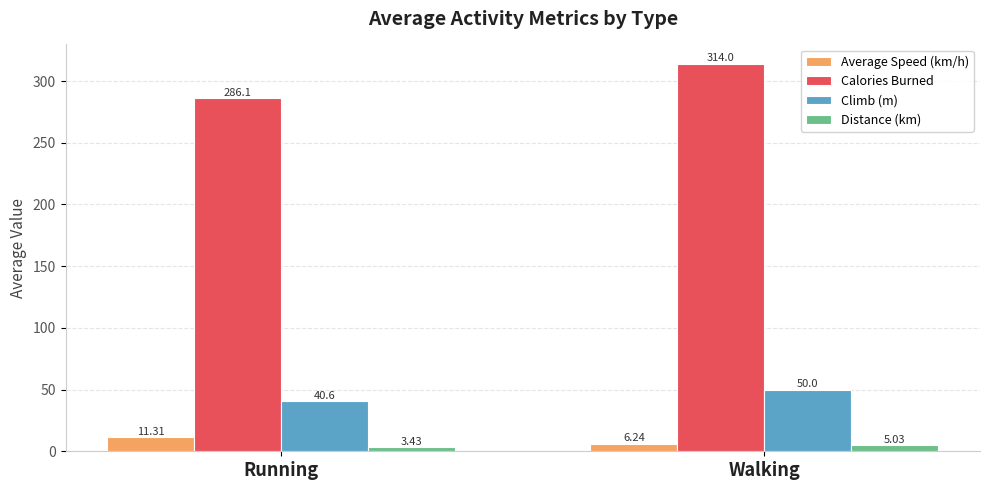

Does the chart contain stacked bars?

No